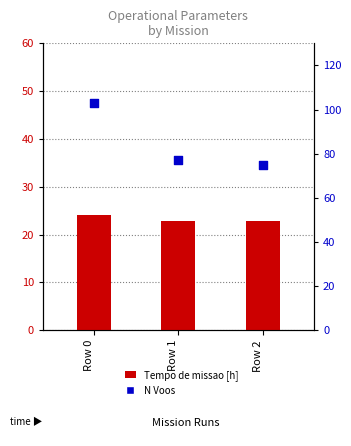

What is the total value across all series at Row 1?

99.9